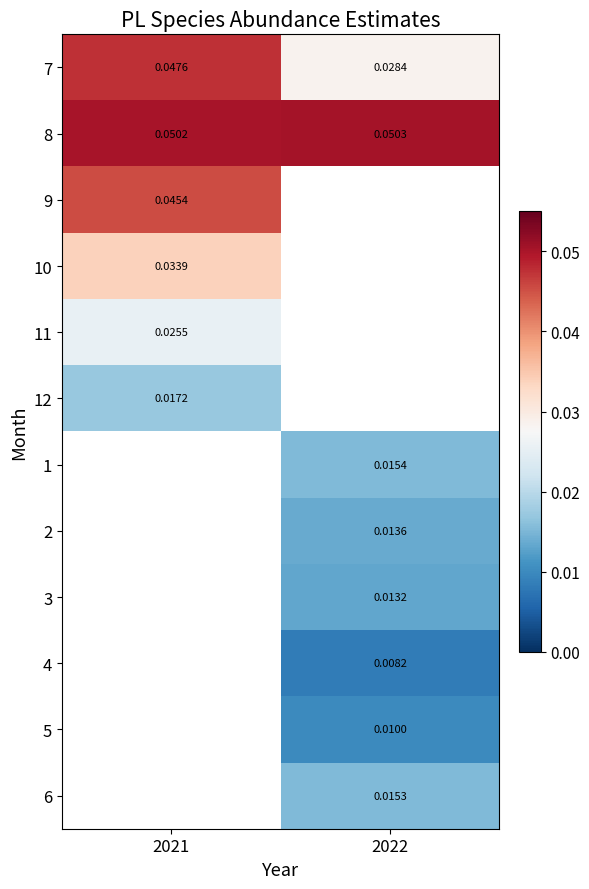

How many values in the 6 series exceed 0?

1